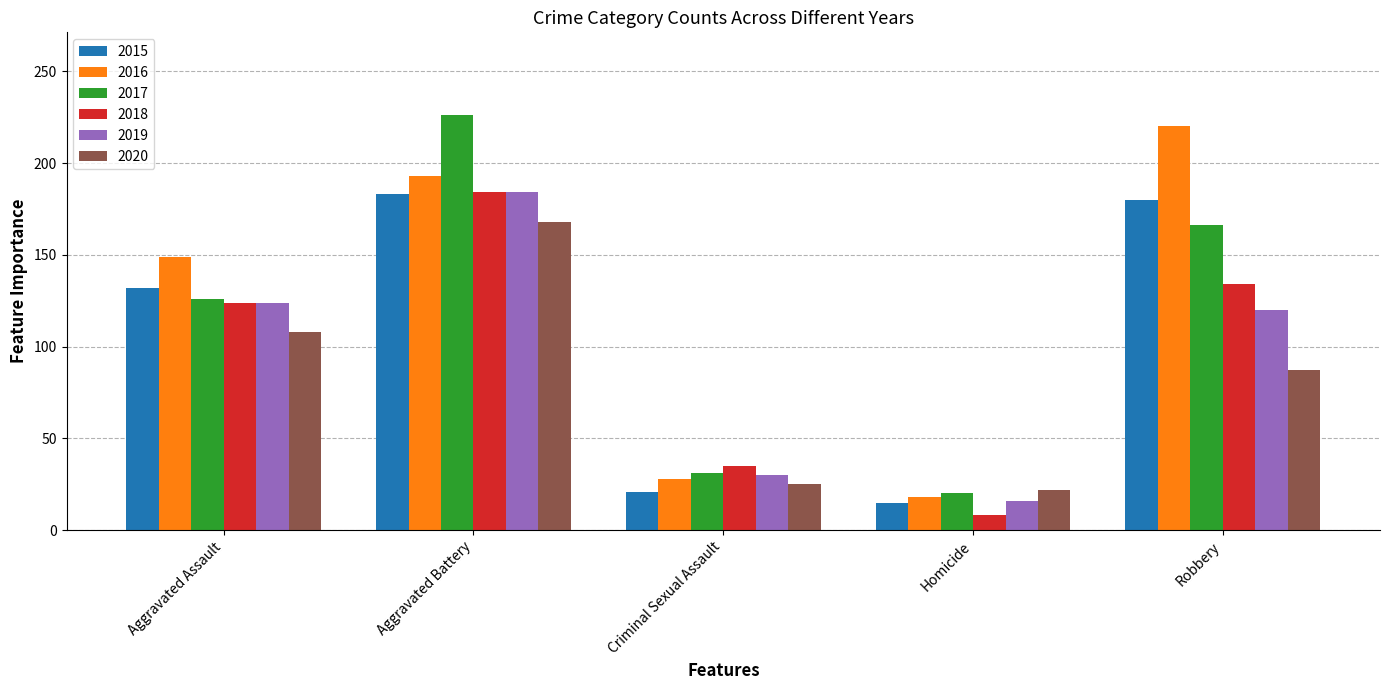

Is the value of 2018 at Robbery greater than the value of 2016 at Robbery?

No